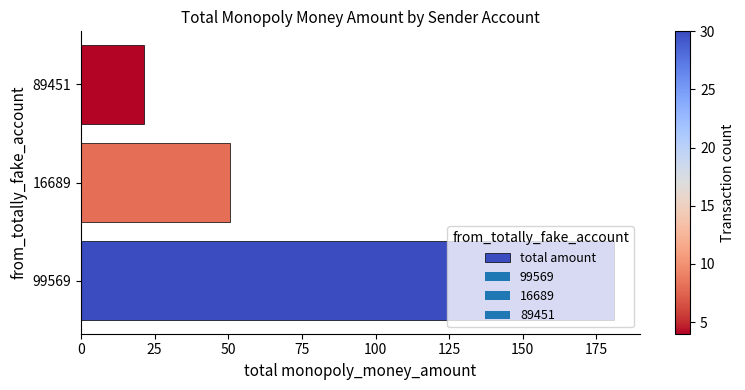

Where is the data nearest to the value 101?

16689